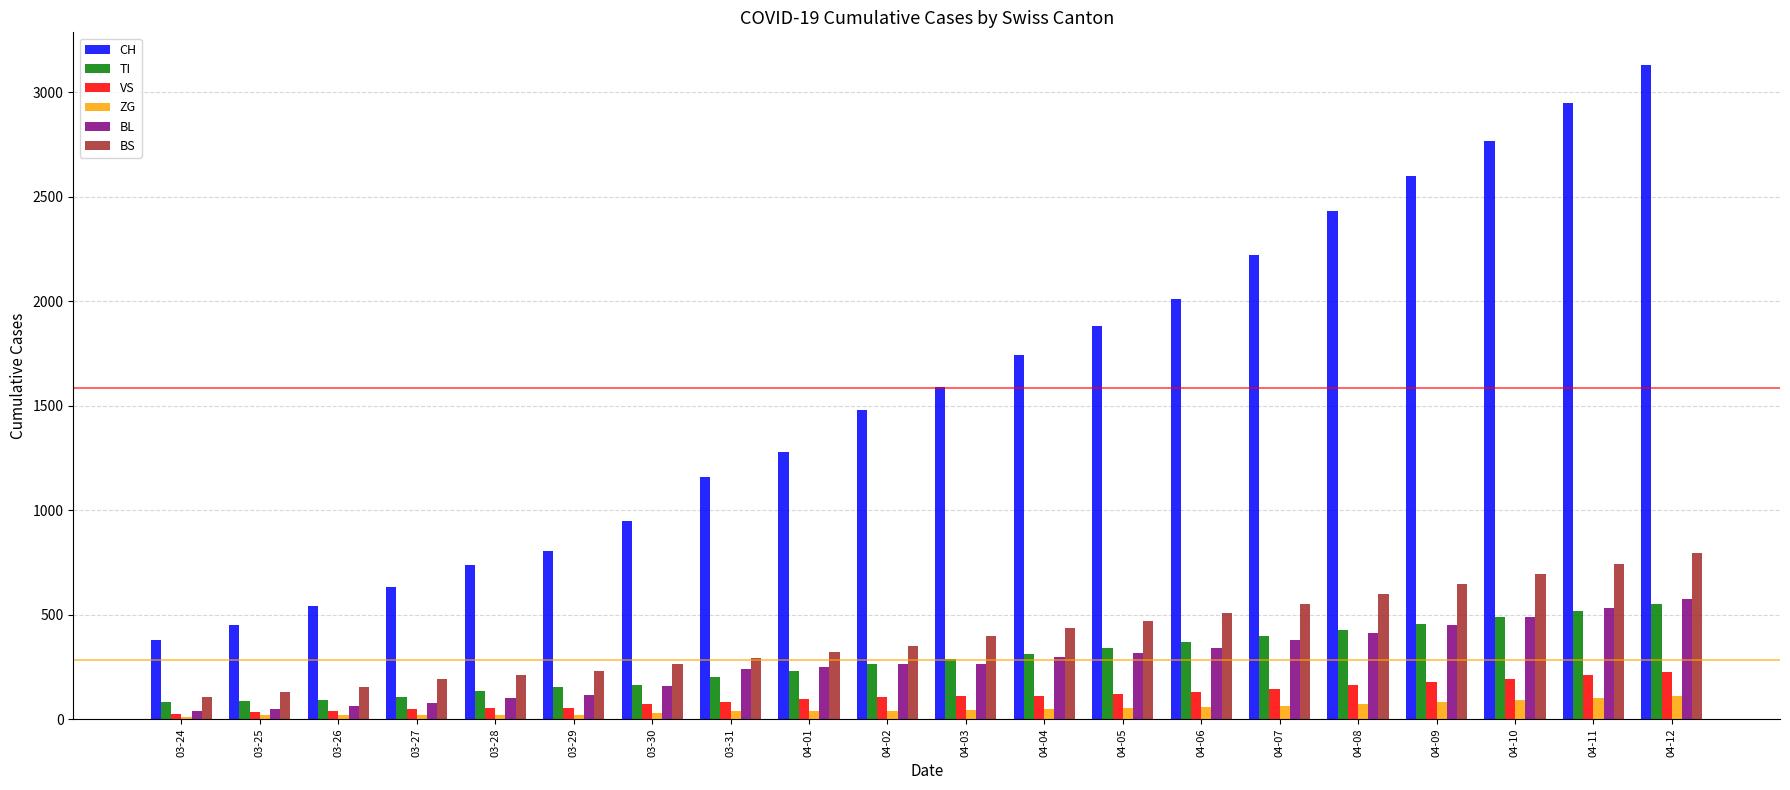

True or false: CH has a value of 2220 at 04-07.

True